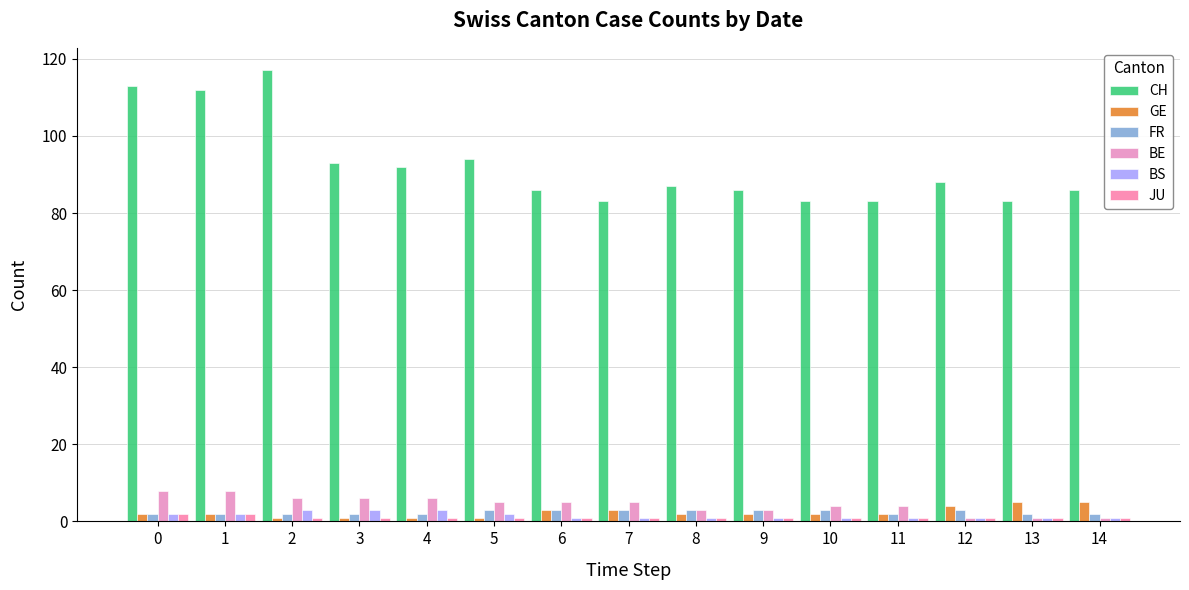

Which series has the largest range (max minus min)?

CH